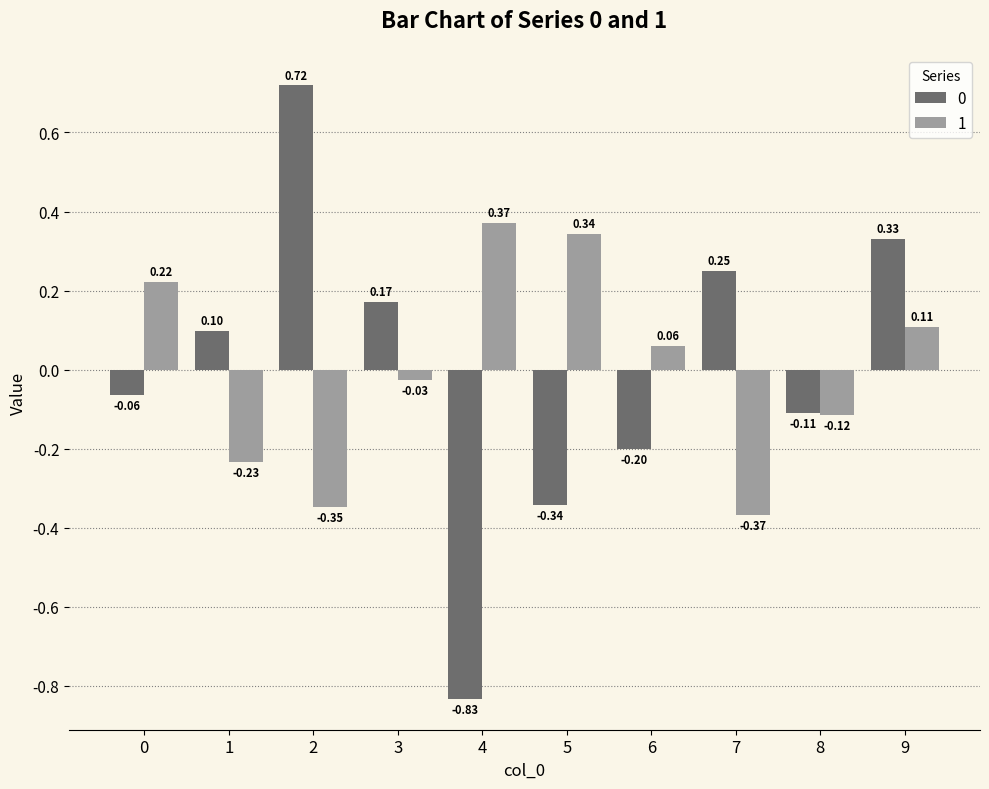

How many bars are there in each group?

2